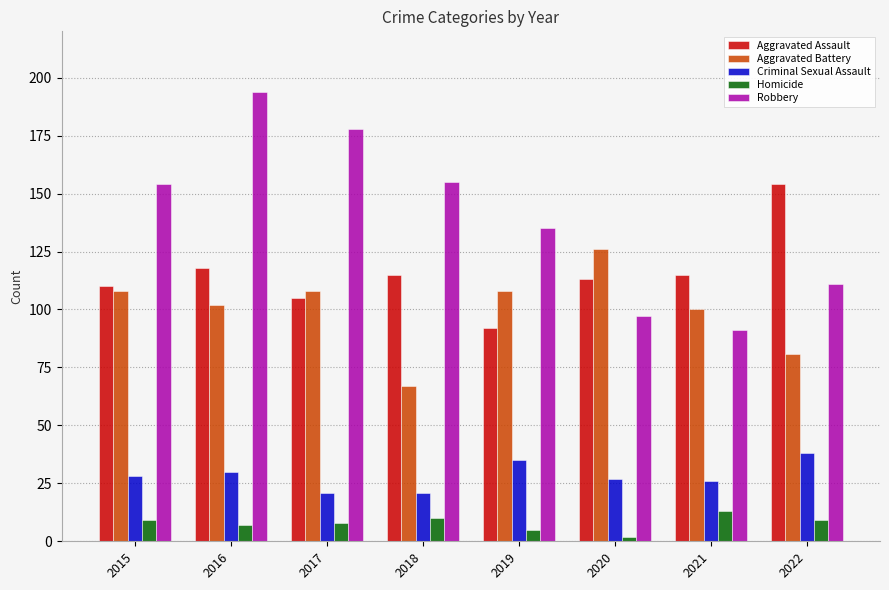

What is the total value across all series at 2020?

365